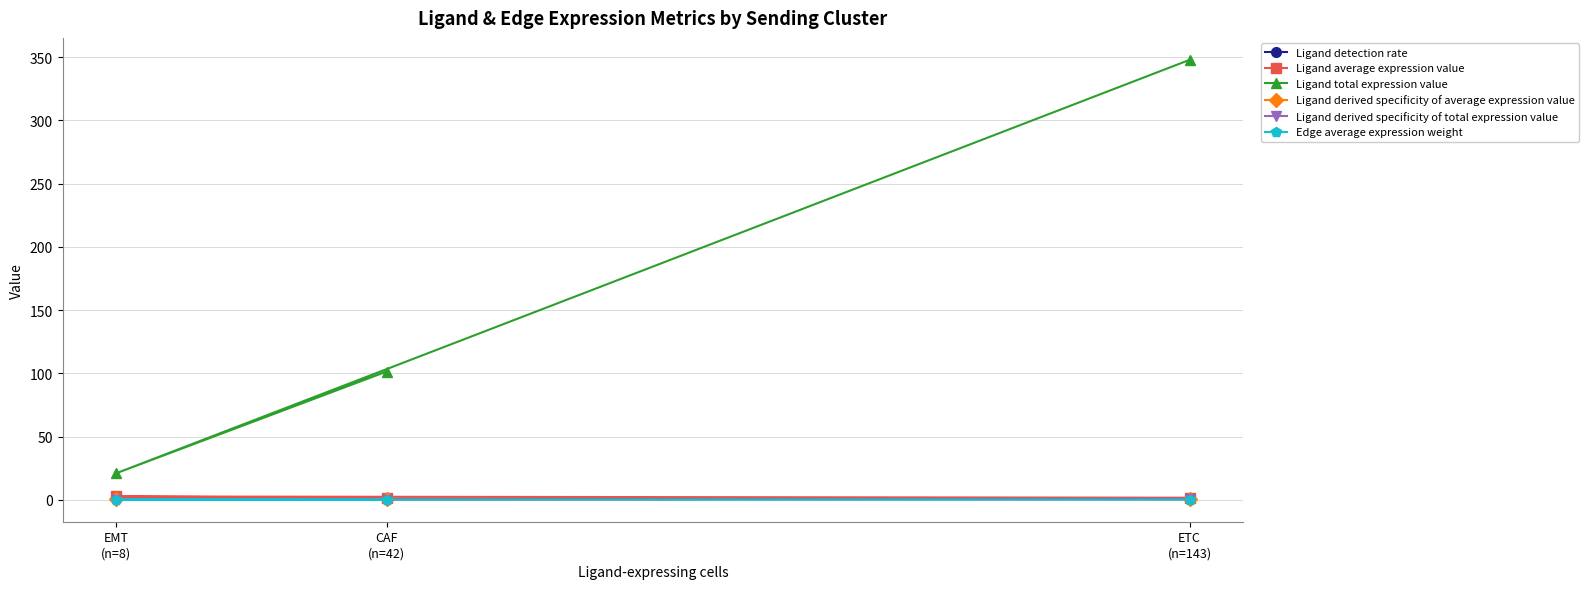

At which category is the sum across all series the highest?

ETC
(n=143)